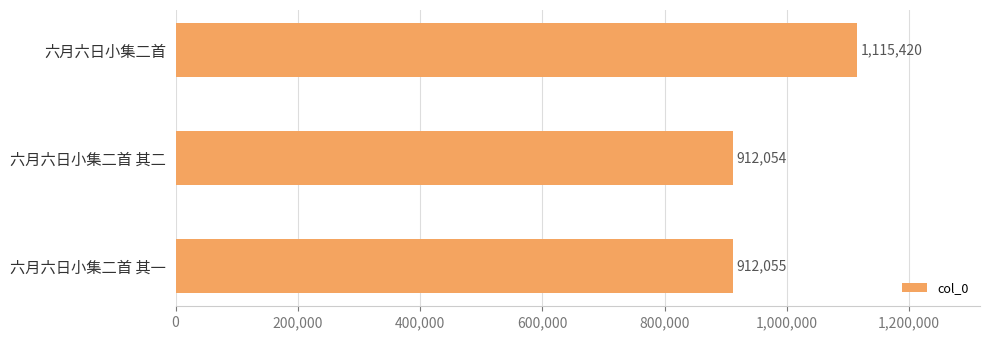

Are the bars horizontal?

Yes